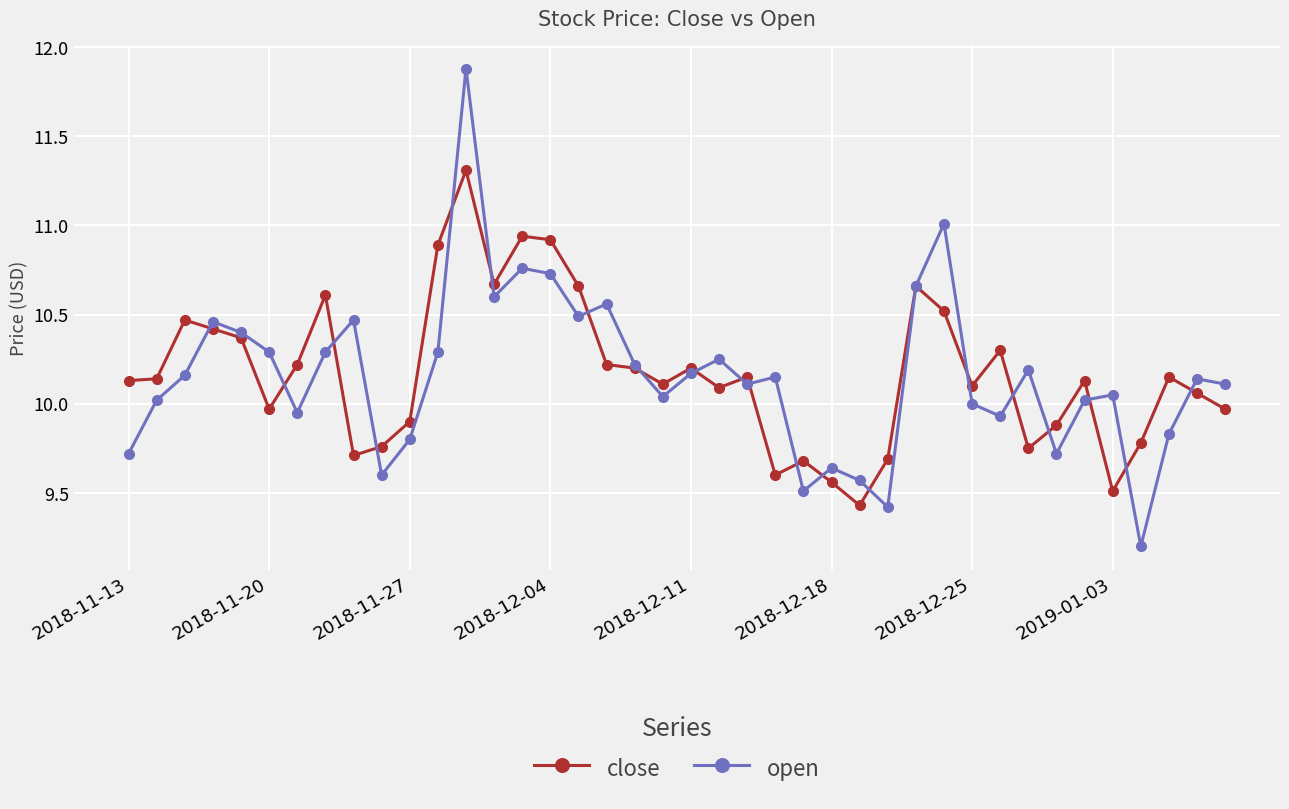

What is the maximum value for close?

11.3